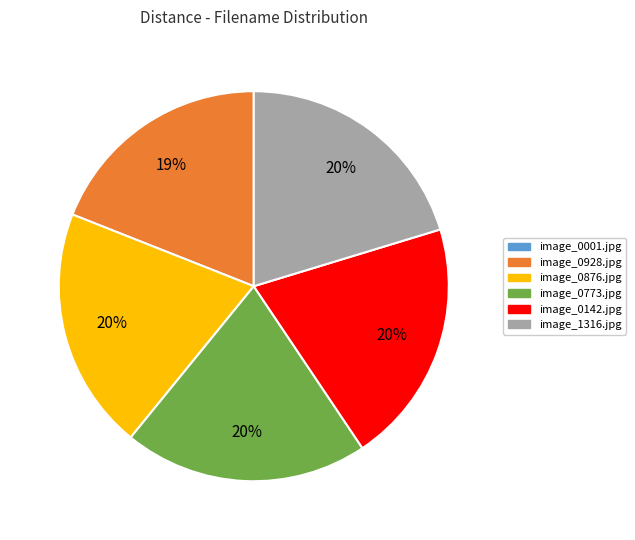

Does any single category account for the majority?

No